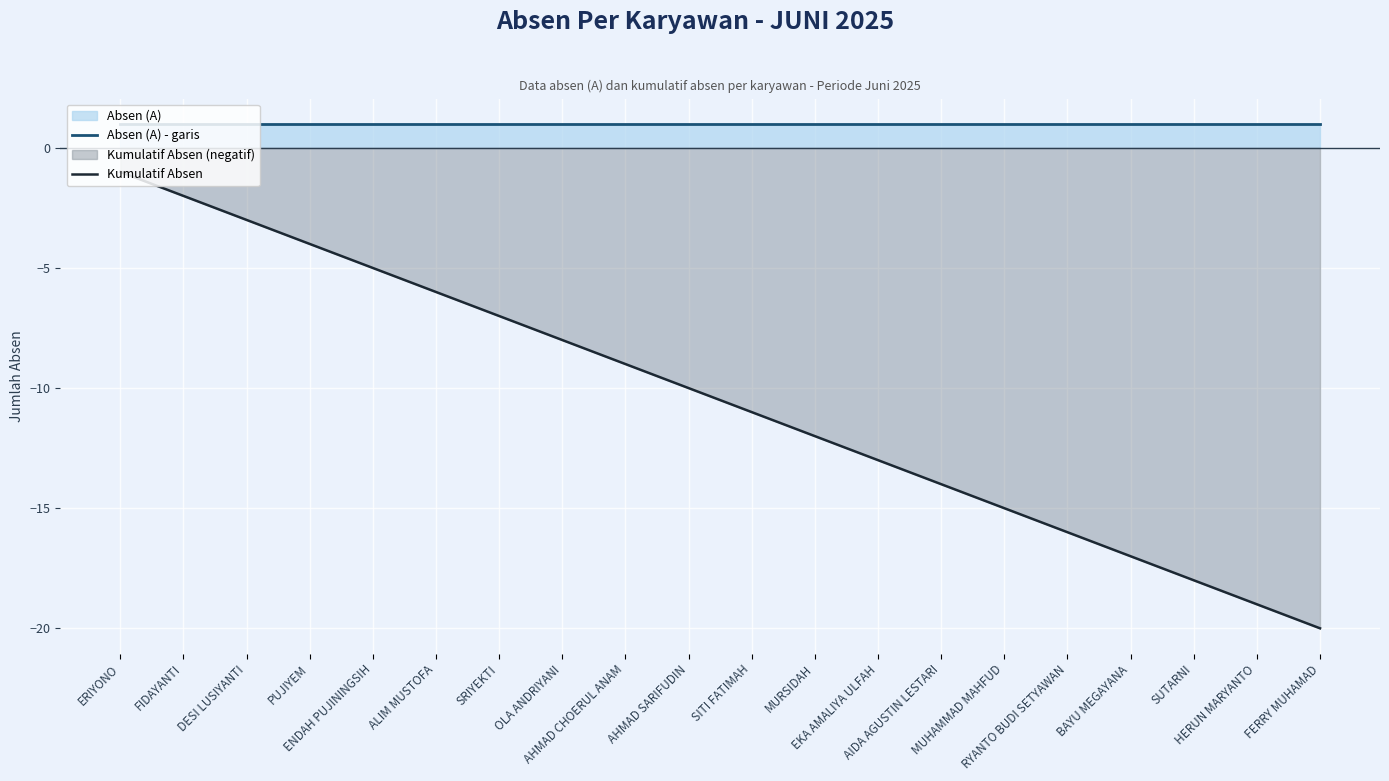

Rank the categories by Kumulatif Absen value from lowest to highest.

FERRY MUHAMAD, HERUN MARYANTO, SUTARNI, BAYU MEGAYANA, RYANTO BUDI SETYAWAN, MUHAMMAD MAHFUD, AIDA AGUSTIN LESTARI, EKA AMALIYA ULFAH, MURSIDAH, SITI FATIMAH, AHMAD SARIFUDIN, AHMAD CHOERUL ANAM, OLA ANDRIYANI, SRIYEKTI, ALIM MUSTOFA, ENDAH PUJININGSIH, PUJIYEM, DESI LUSIYANTI, FIDAYANTI, ERIYONO